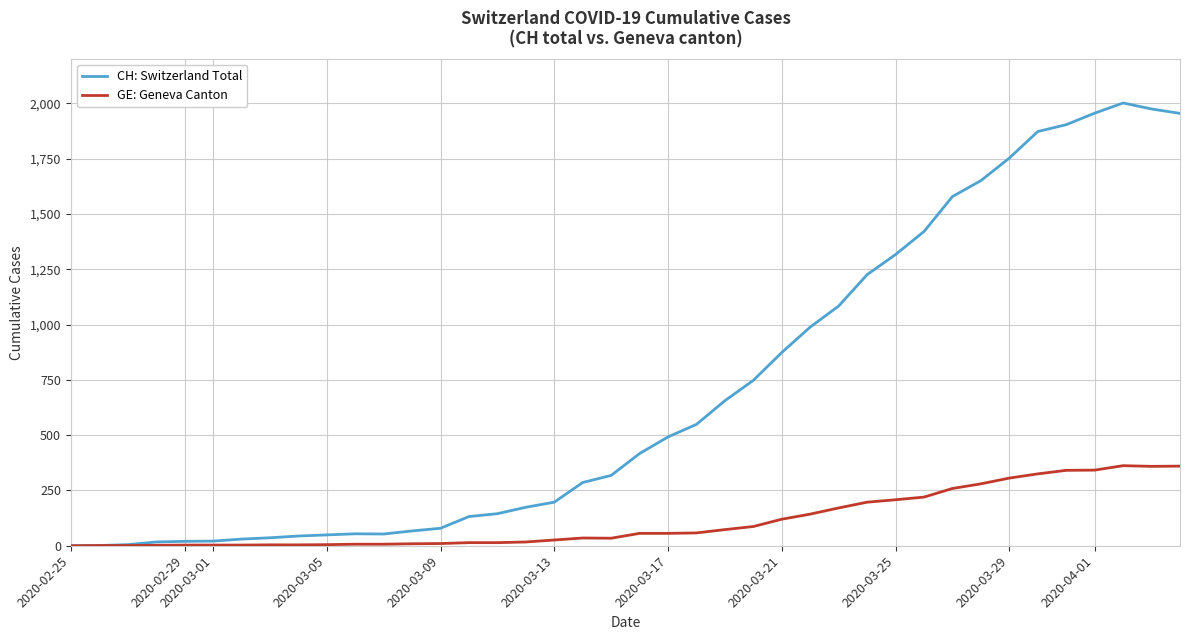

How many categories are shown in the chart?

40